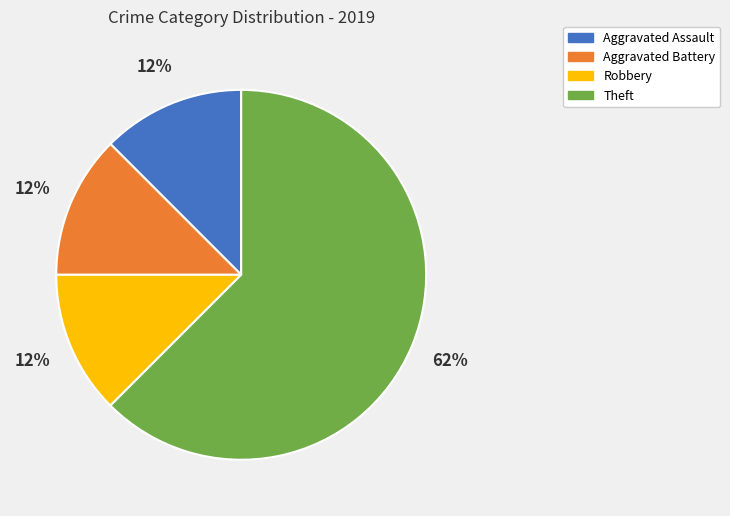

Is the sum of Aggravated Assault and Theft greater than half?

Yes